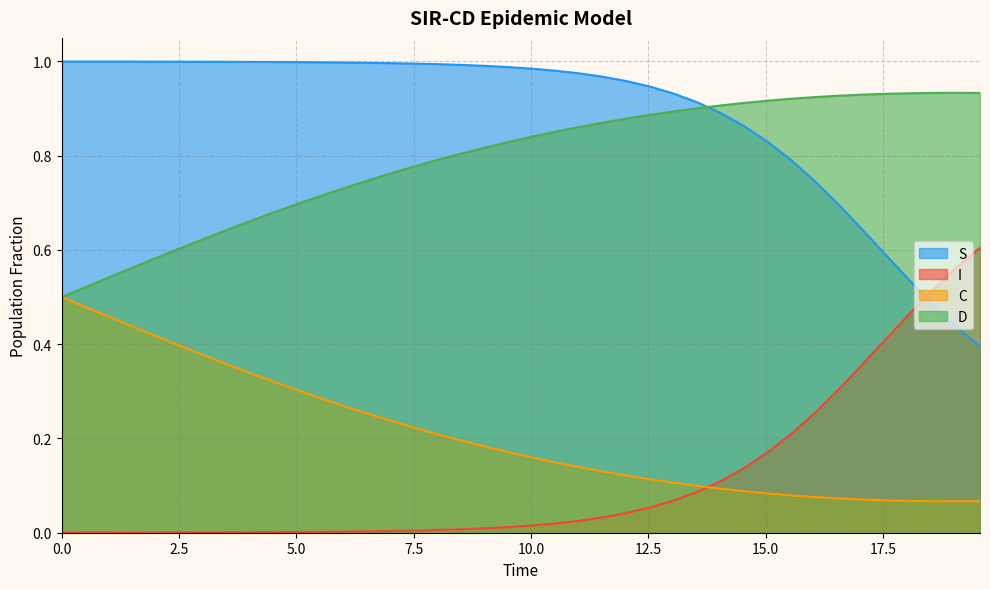

Which series has the largest total across all categories?

S